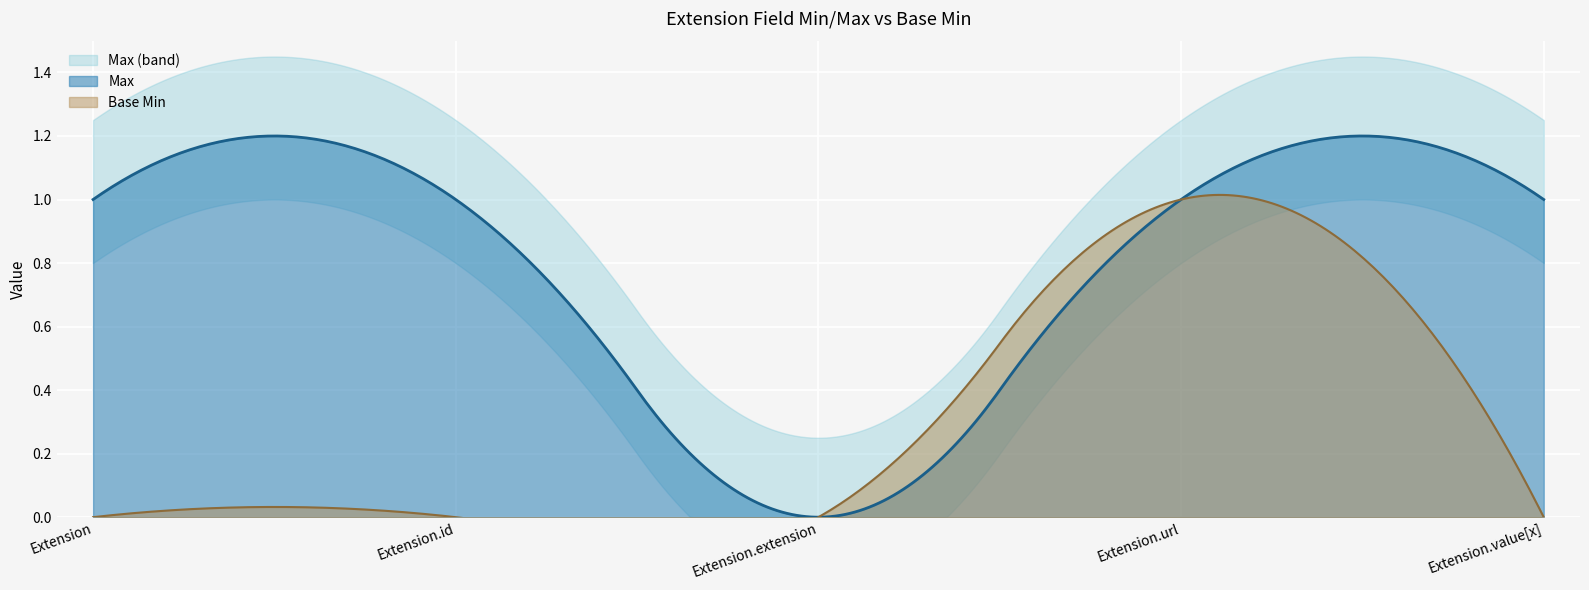

At which category is the sum across all series the highest?

Extension.url